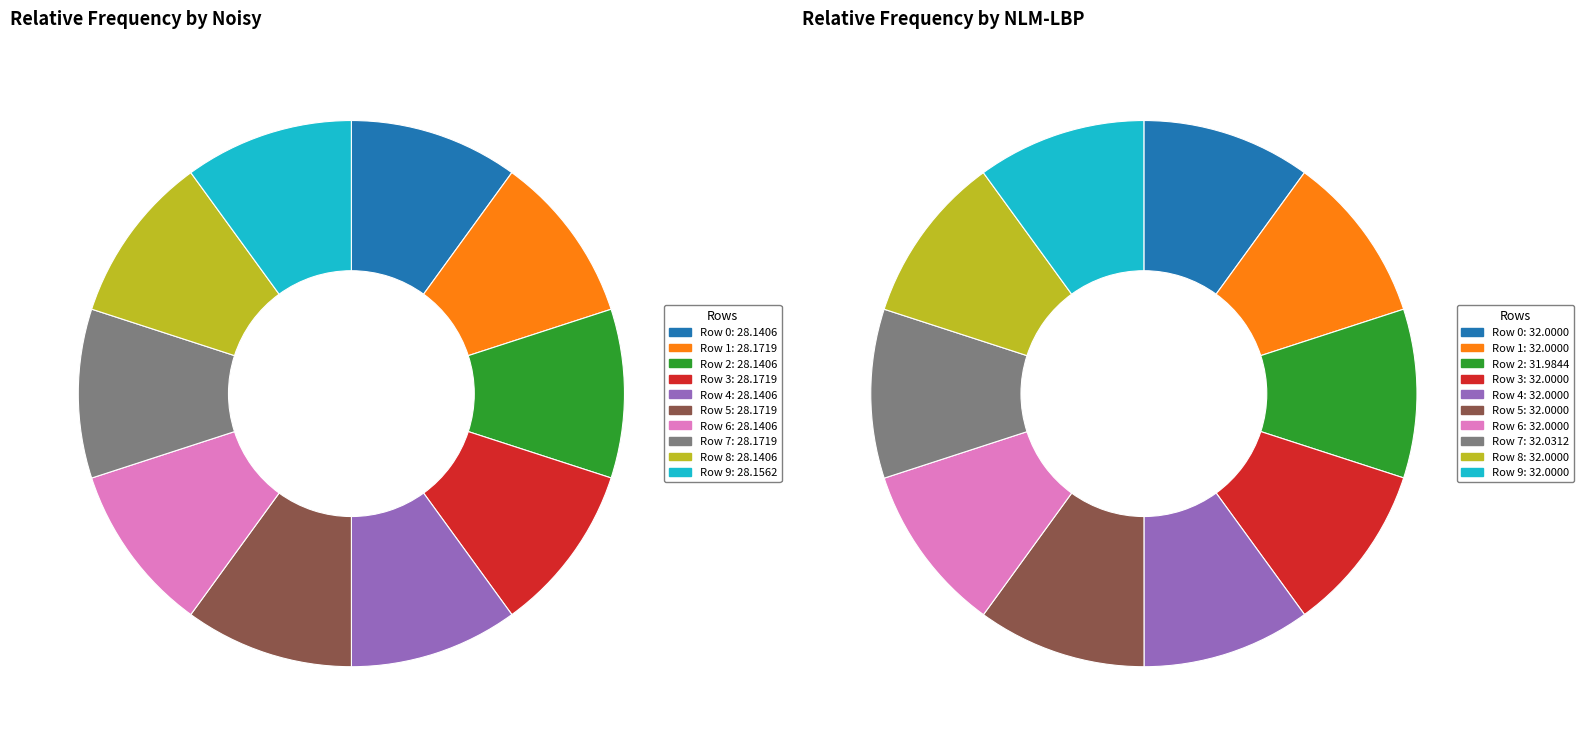

Which slice is the largest?

7